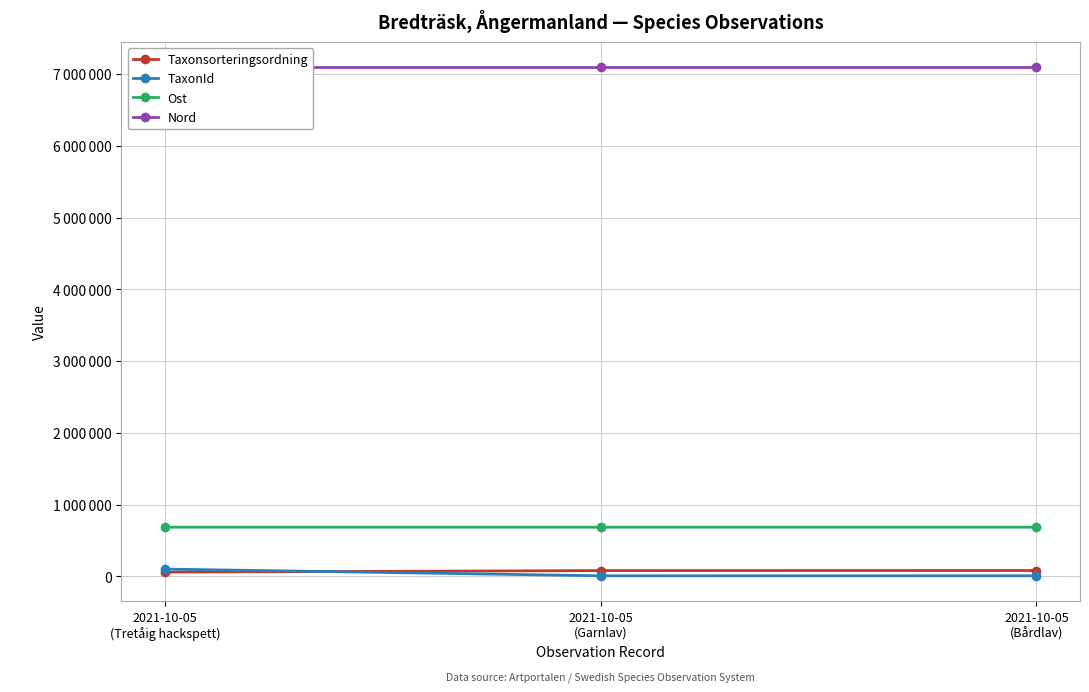

How many data points in Taxonsorteringsordning are less than 79039?

1